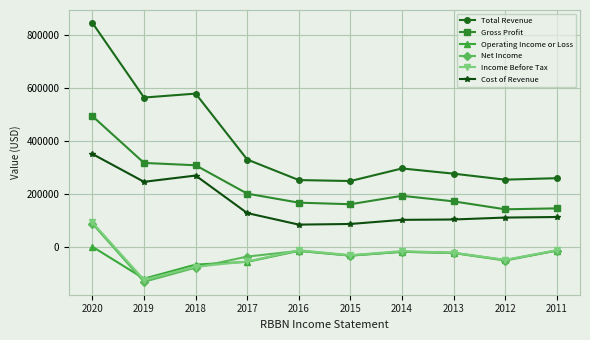

What are all the series names shown in the legend?

Total Revenue, Gross Profit, Operating Income or Loss, Net Income, Income Before Tax, Cost of Revenue